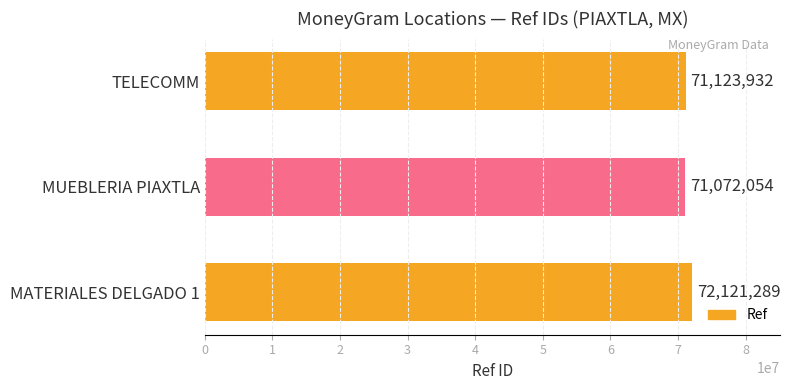

True or false: the data shows 71123932 at TELECOMM.

True